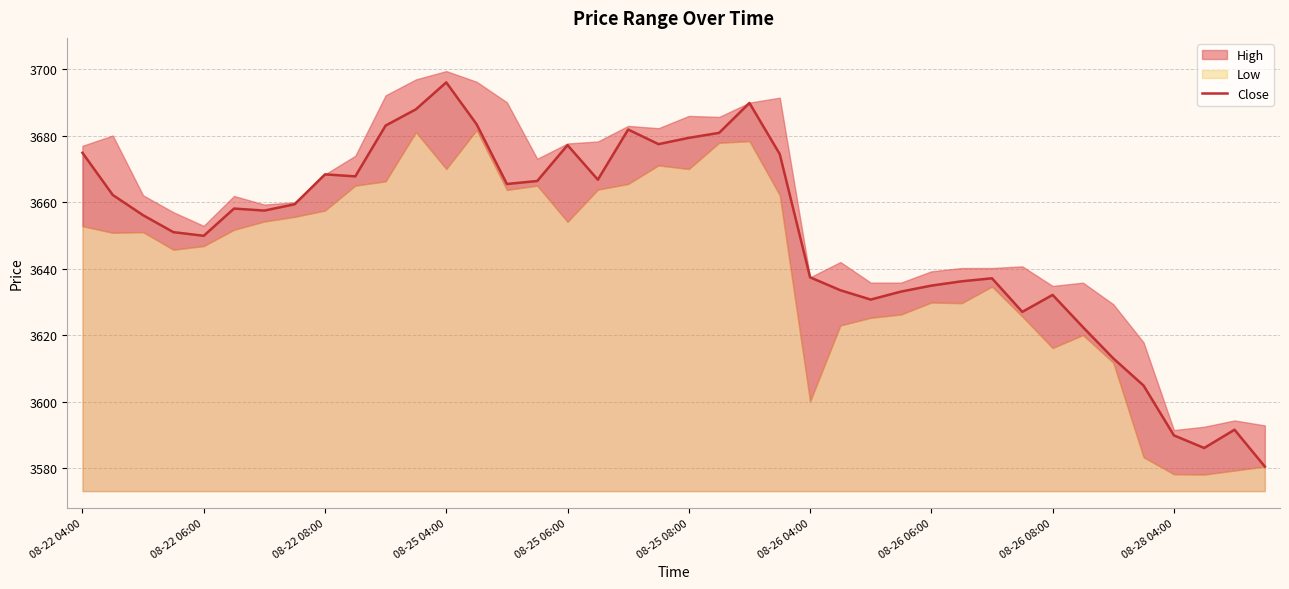

How many values are below 3658?

20